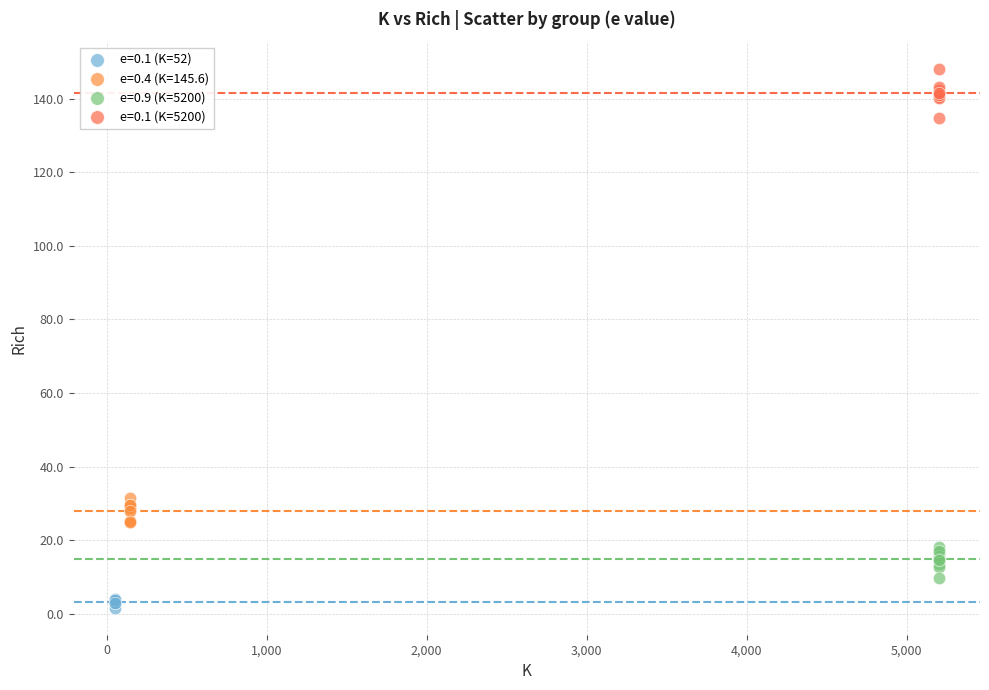

What are all the series names shown in the legend?

e=0.1 (K=52), e=0.4 (K=145.6), e=0.9 (K=5200), e=0.1 (K=5200)